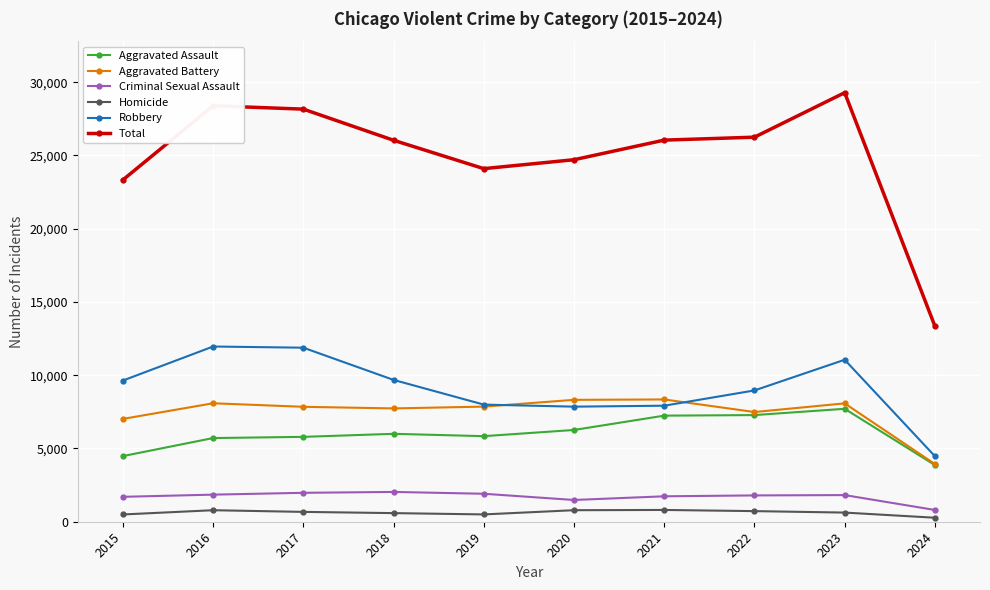

What is the sum of the Aggravated Assault values at 2018 and 2015?

10481